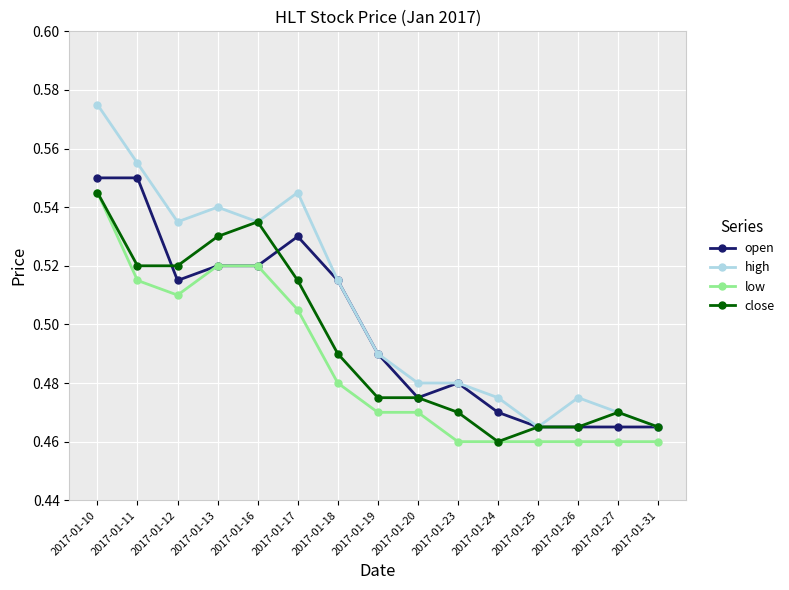

List the series in order of their overall mean, highest first.

high, open, close, low